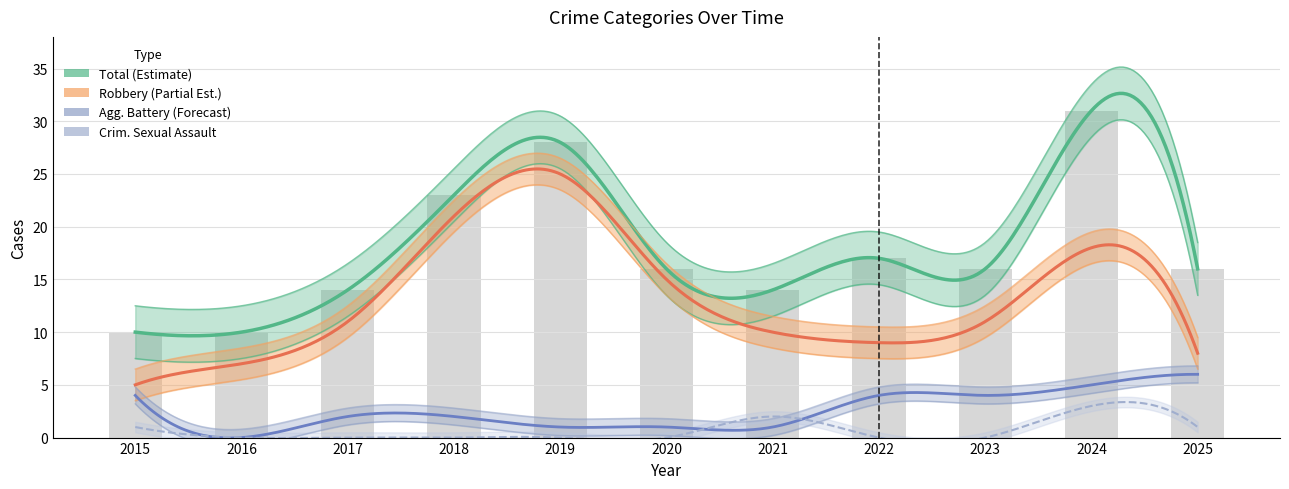

At which category is the sum across all series the highest?

2024